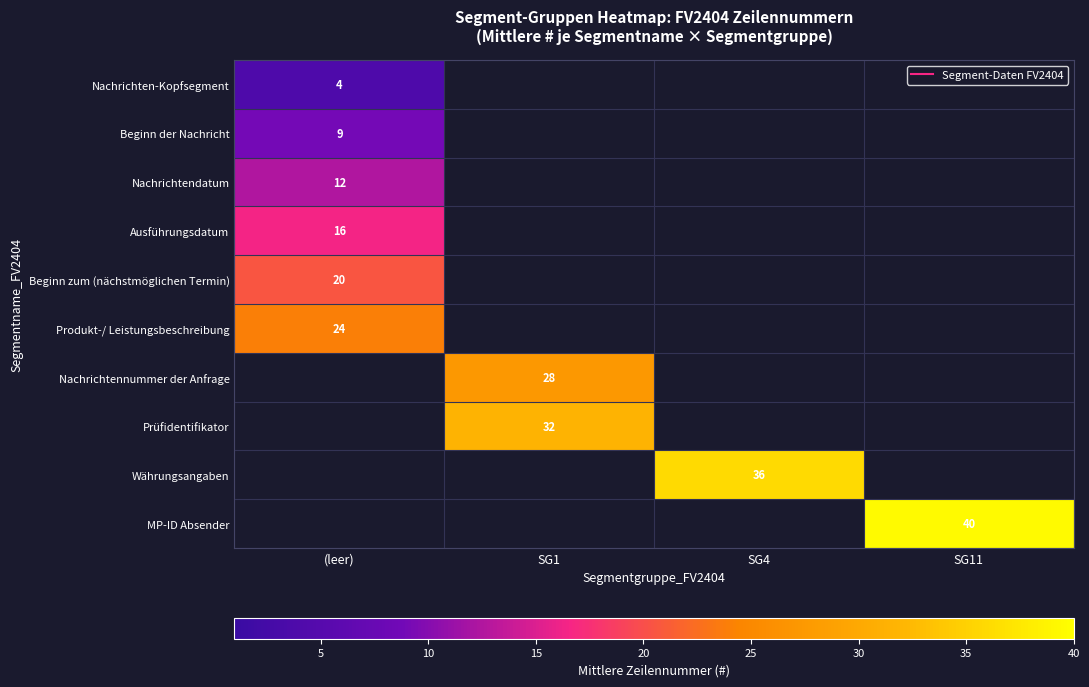

Which category has the highest value across all series?

SG11